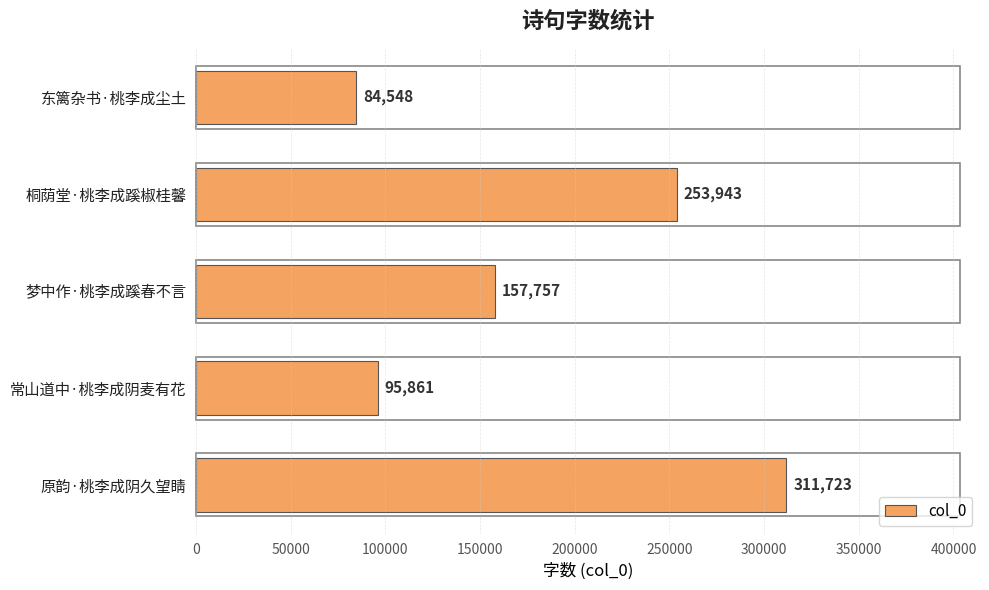

Where is the data nearest to the value 198135?

梦中作·桃李成蹊春不言